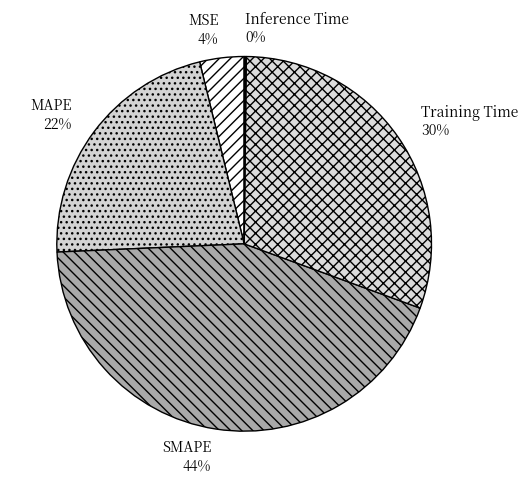

Which has a higher value, Training Time or MAPE?

Training Time